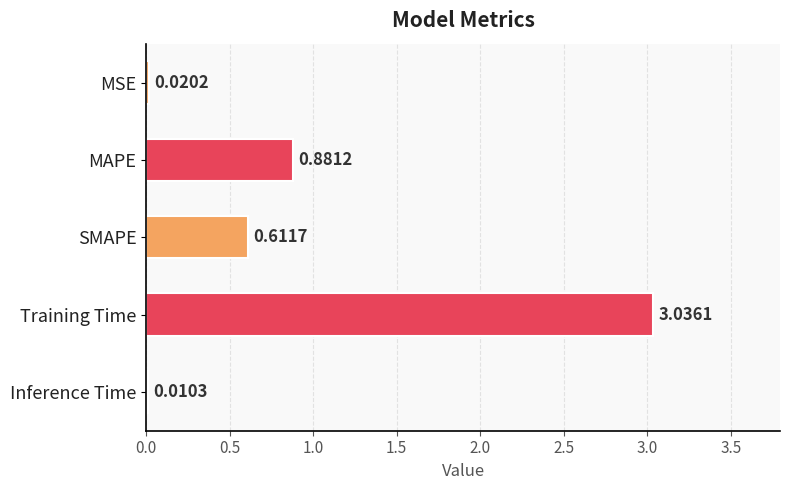

What is the sum of all values?

4.6